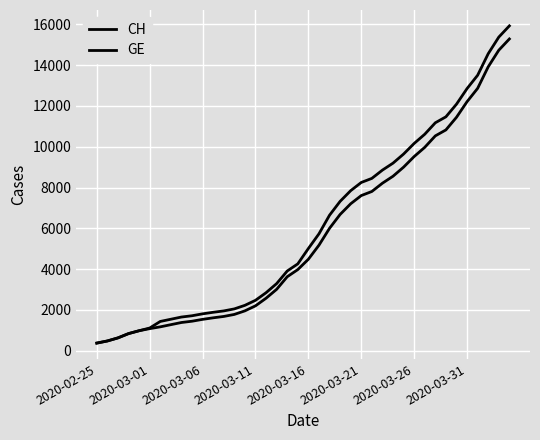

How many lines are shown in the chart?

2